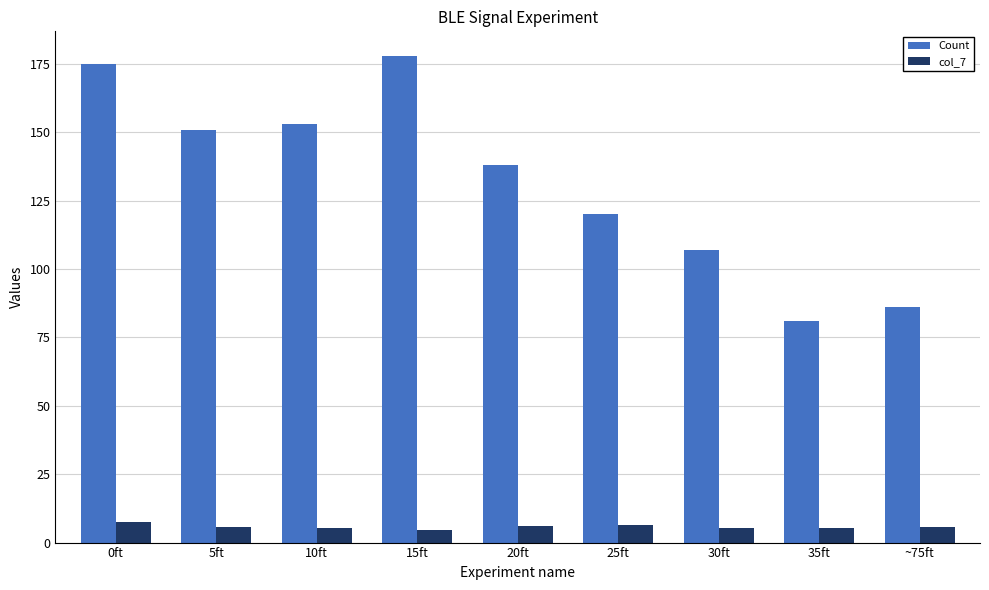

What value does the Count series have at 20ft?

138.0